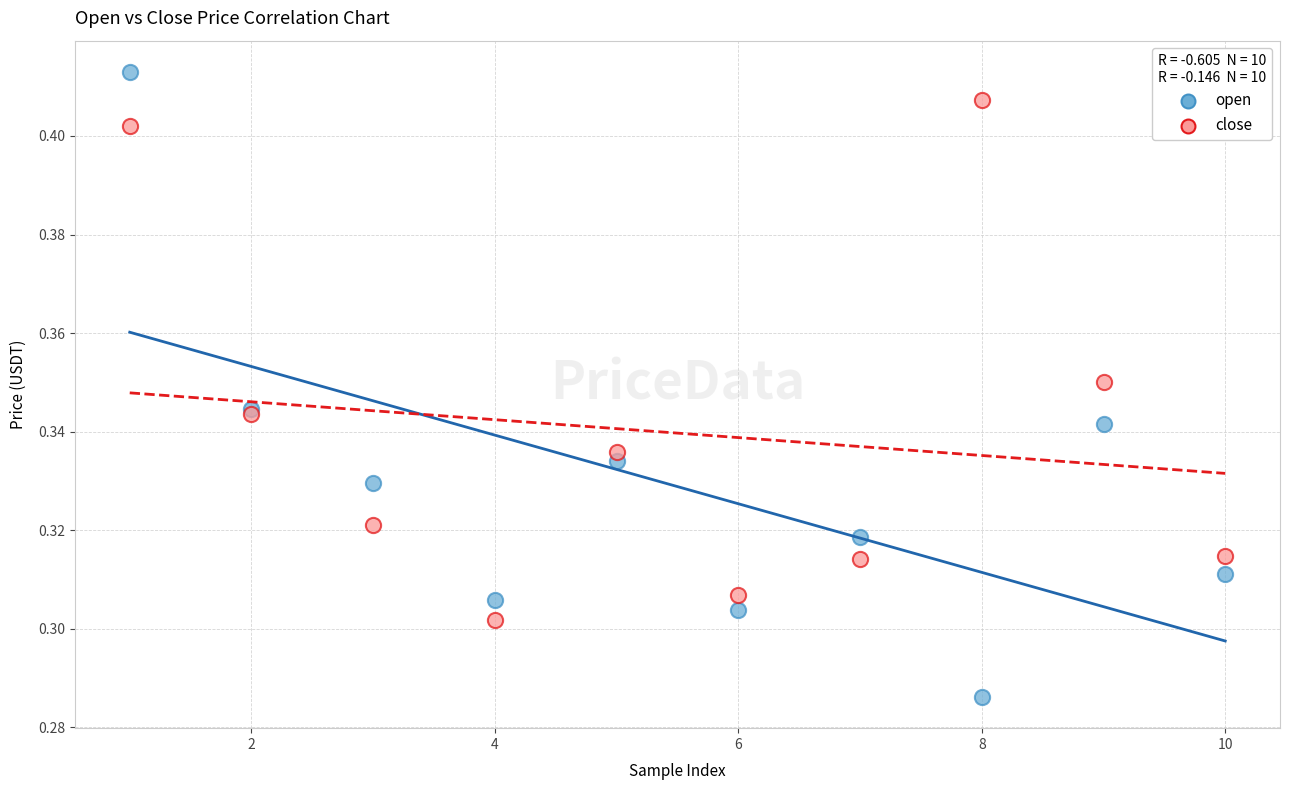

Which series reaches the maximum Y coordinate?

open